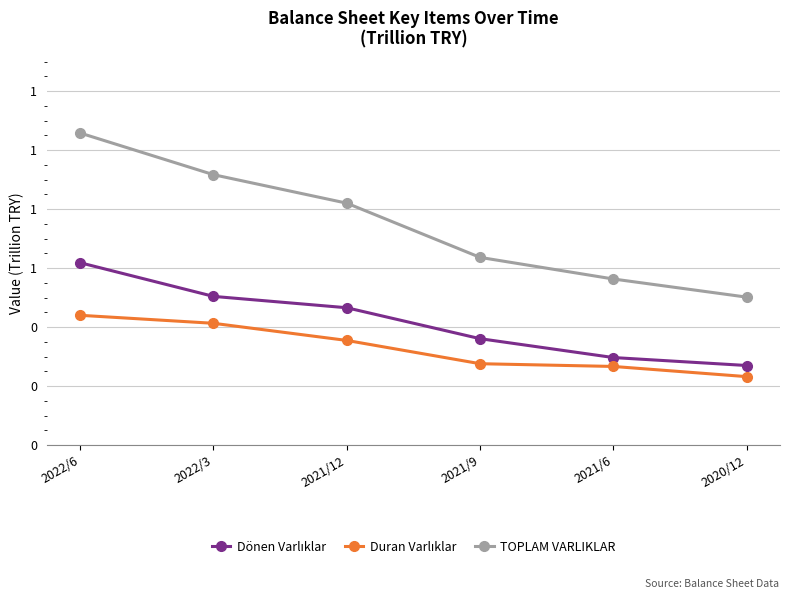

What is the lowest value of the TOPLAM VARLIKLAR series?

0.5